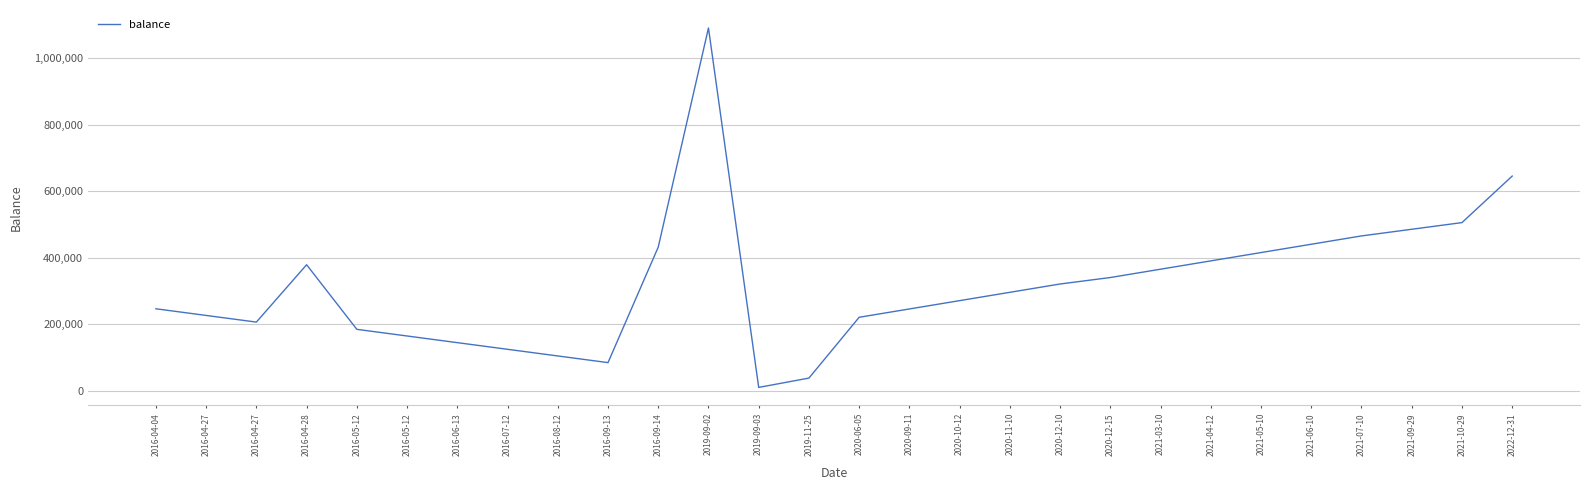

Approximately how many times larger is the value at 2021-04-12 compared to 2016-05-12?

2.4